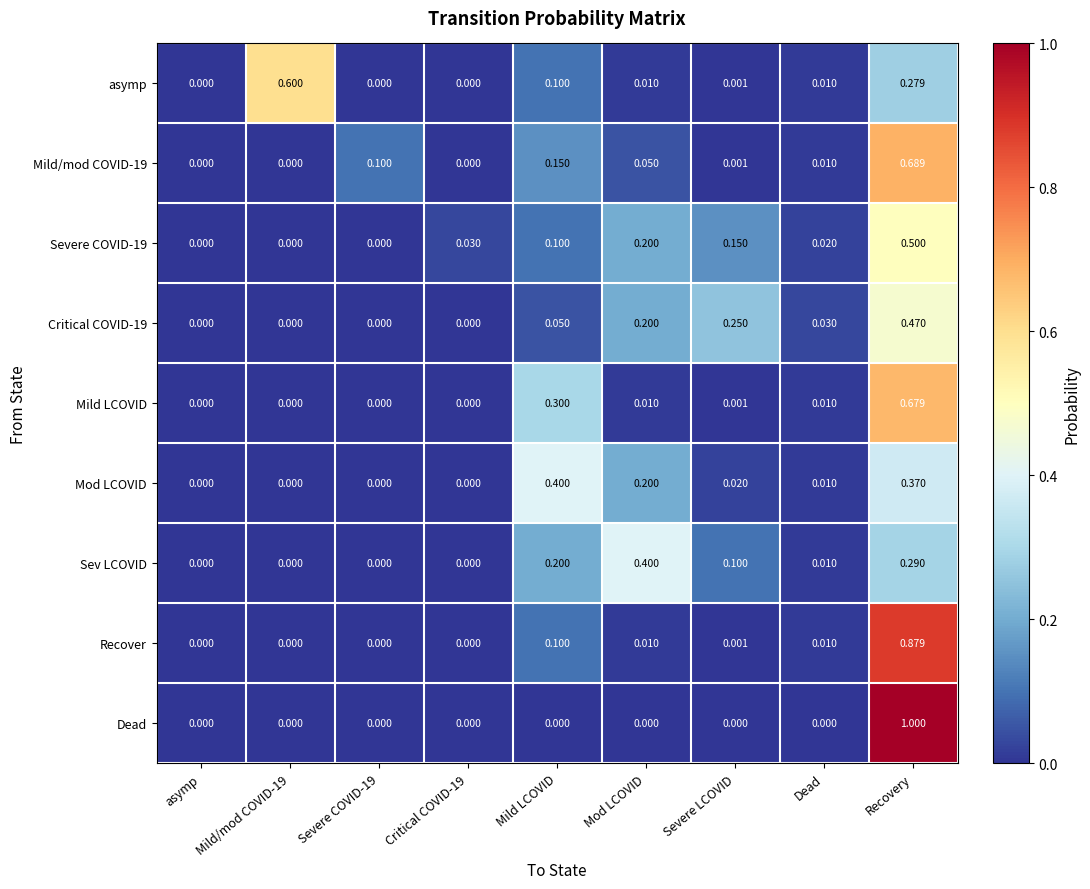

Is the value of Severe COVID-19 at Recovery greater than the value of Mild/mod COVID-19 at Mod LCOVID?

Yes